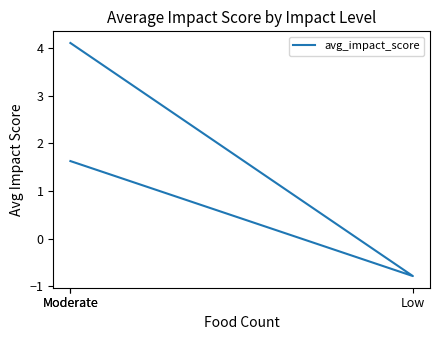

Does the chart have visible grid lines?

No